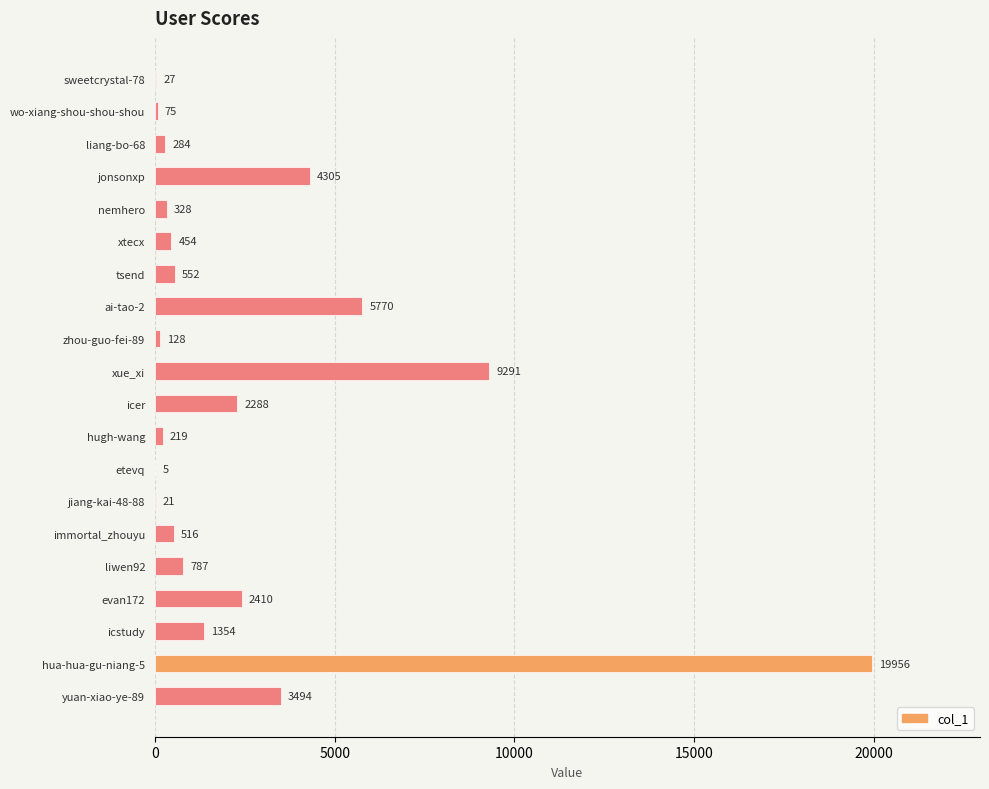

Reading top to bottom, extract all data points from this chart.

sweetcrystal-78=27	wo-xiang-shou-shou-shou=75	liang-bo-68=284	jonsonxp=4305	nemhero=328	xtecx=454	tsend=552	ai-tao-2=5770	zhou-guo-fei-89=128	xue_xi=9291	icer=2288	hugh-wang=219	etevq=5	jiang-kai-48-88=21	immortal_zhouyu=516	liwen92=787	evan172=2410	icstudy=1354	hua-hua-gu-niang-5=19956	yuan-xiao-ye-89=3494